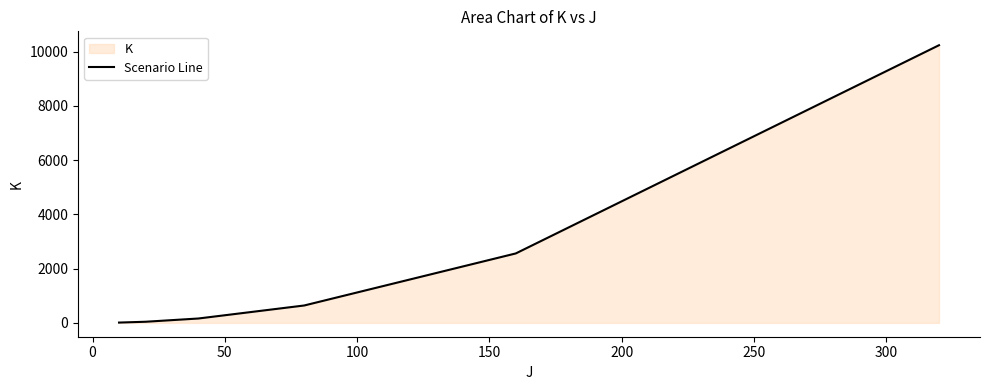

What is the difference between the maximum and minimum values?

10230